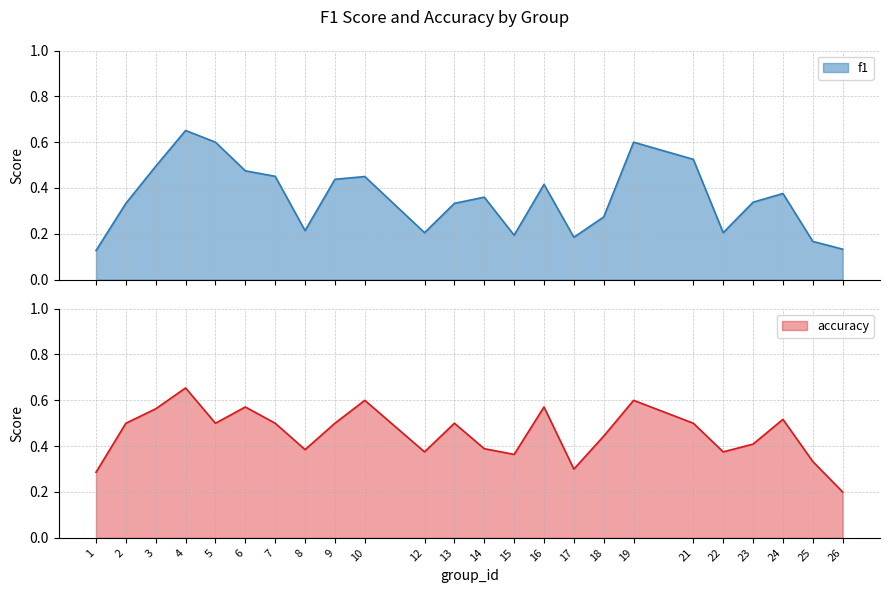

Reading left to right, list all the values displayed in this chart.

f1: 0.1	0.3	0.5	0.7	0.6	0.5	0.5	0.2	0.4	0.5	0.2	0.3	0.4	0.2	0.4	0.2	0.3	0.6	0.5	0.2	0.3	0.4	0.2	0.1
accuracy: 0.3	0.5	0.6	0.7	0.5	0.6	0.5	0.4	0.5	0.6	0.4	0.5	0.4	0.4	0.6	0.3	0.4	0.6	0.5	0.4	0.4	0.5	0.3	0.2